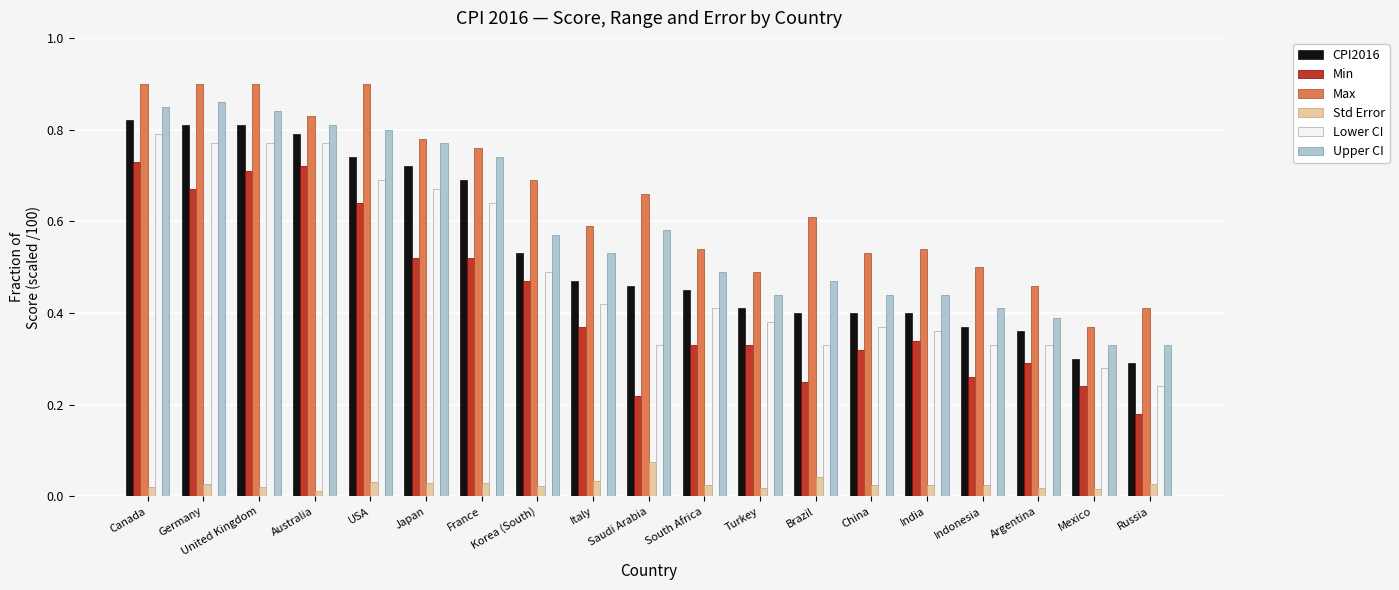

At how many categories does at least one series exceed 0?

19